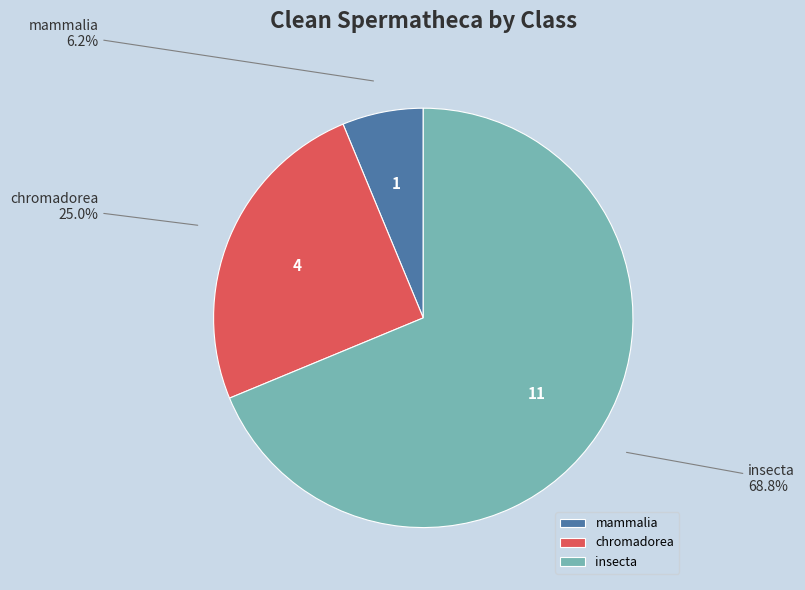

How many segments does this pie chart have?

3